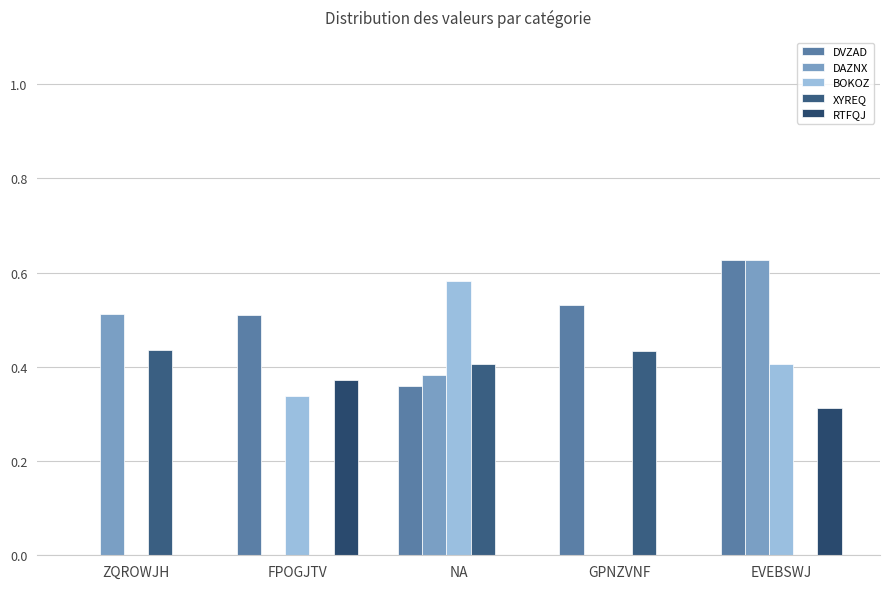

True or false: XYREQ has a value of 0.7 at GPNZVNF.

False